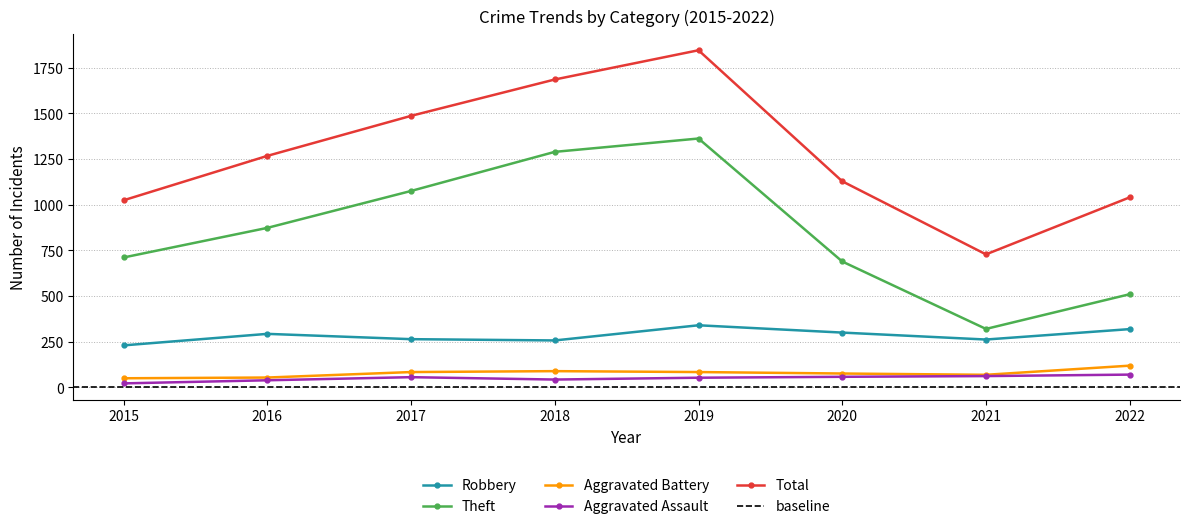

Is it true that Total equals 1040 at 2022?

True